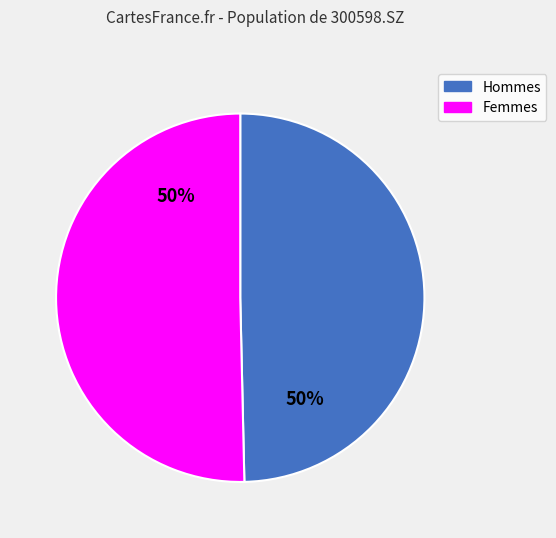

Combined, do Hommes and Femmes account for over 50%?

Yes